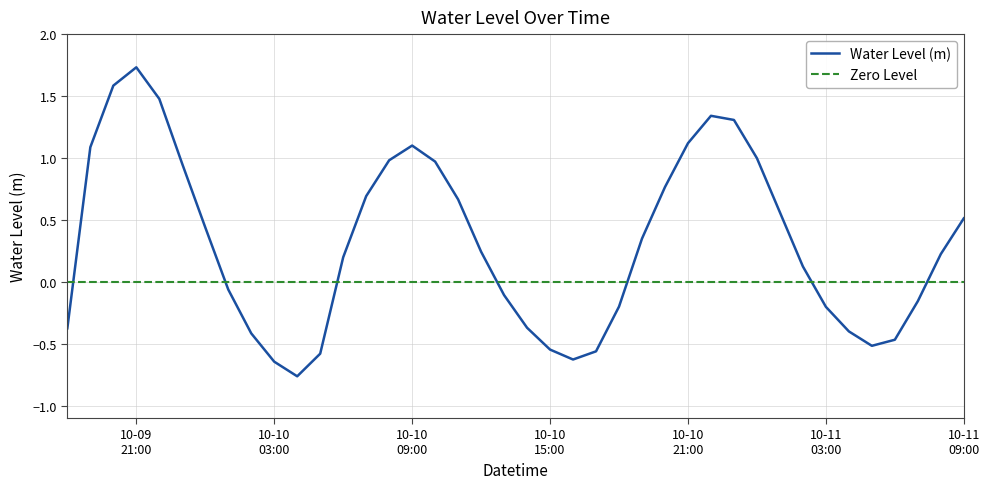

What is the difference between the maximum and minimum values?

2.5